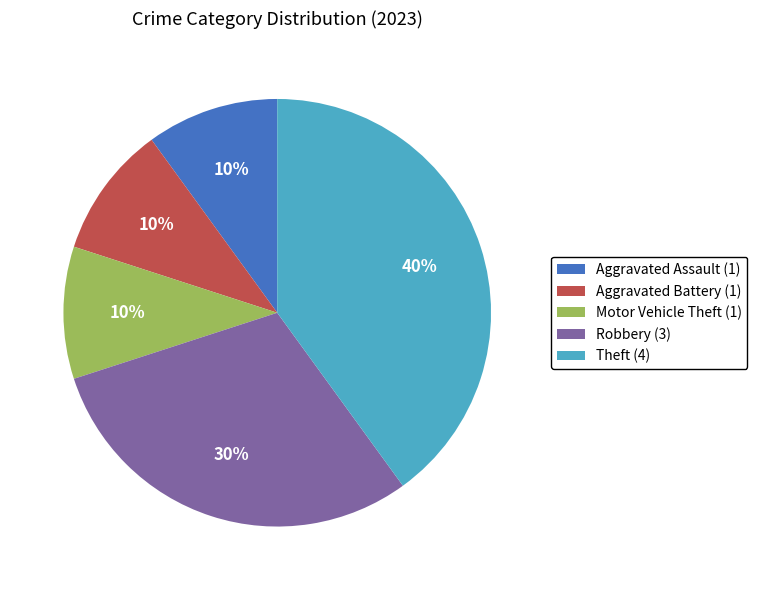

Do Robbery and Theft together represent more than half of the pie?

Yes